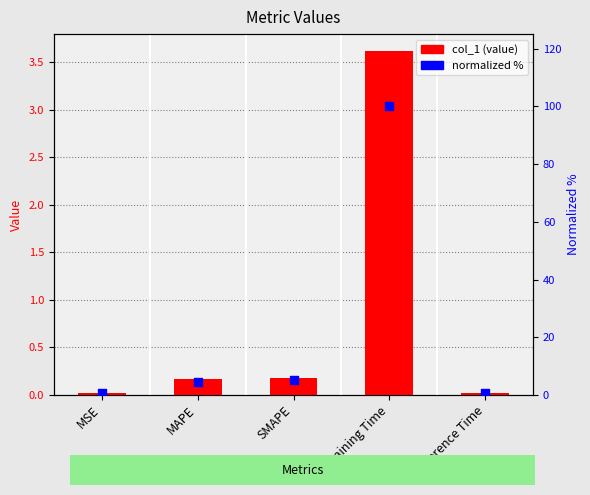

Which series has the widest spread of Y values?

normalized %